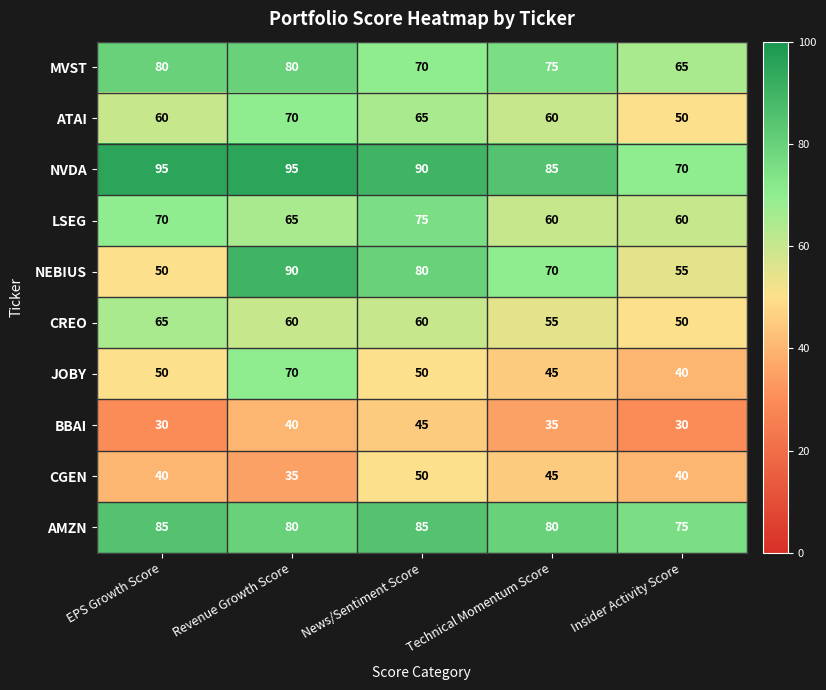

The AMZN series shows 80 at Technical Momentum Score. True or false?

True